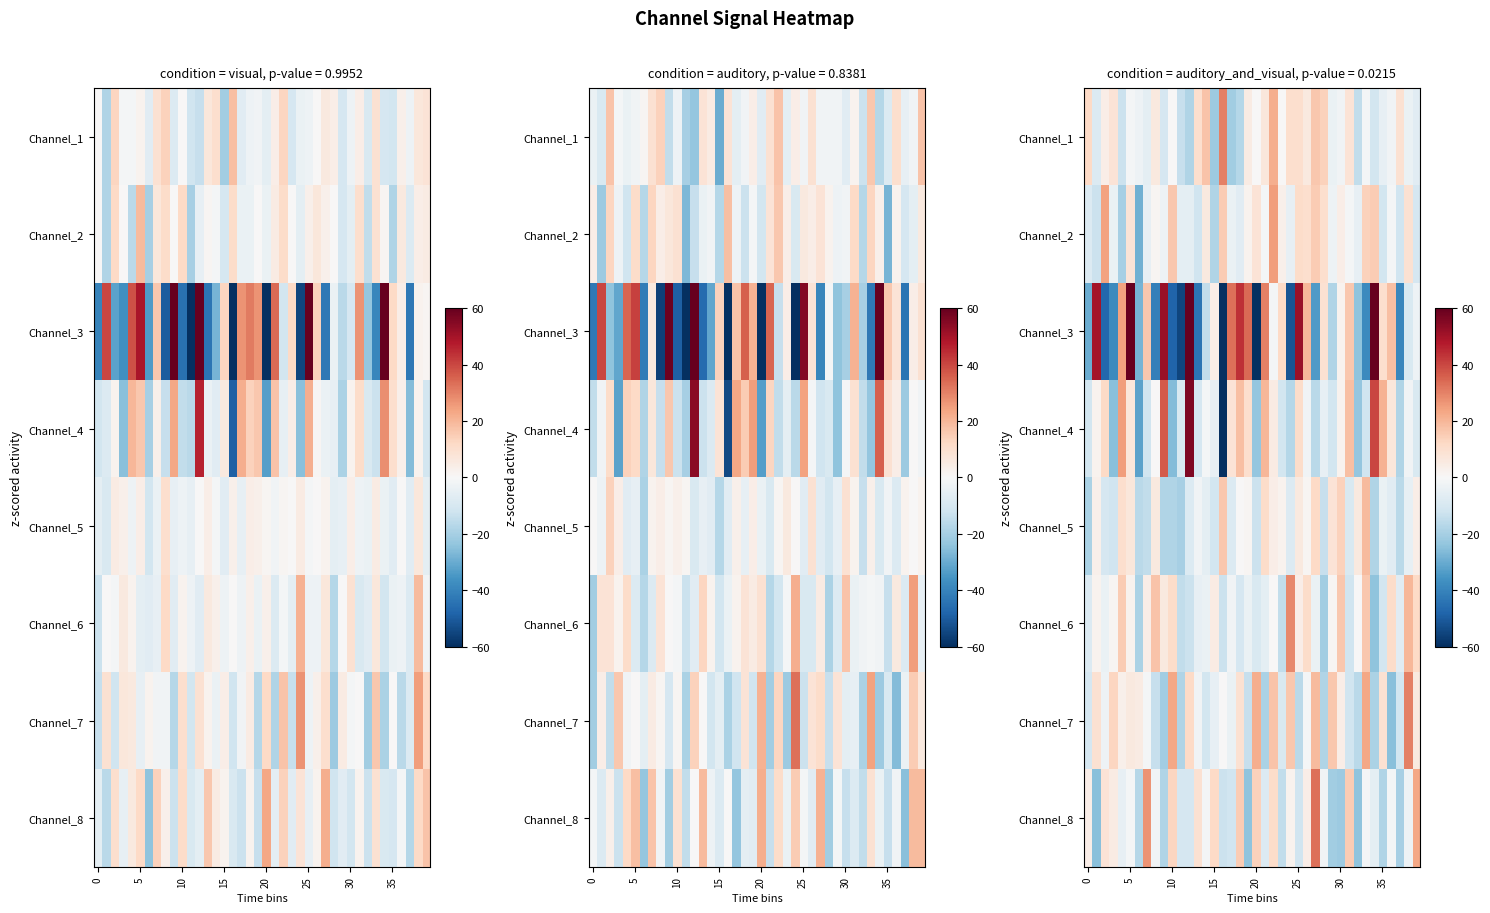

What is the minimum value for Channel_8?

-25